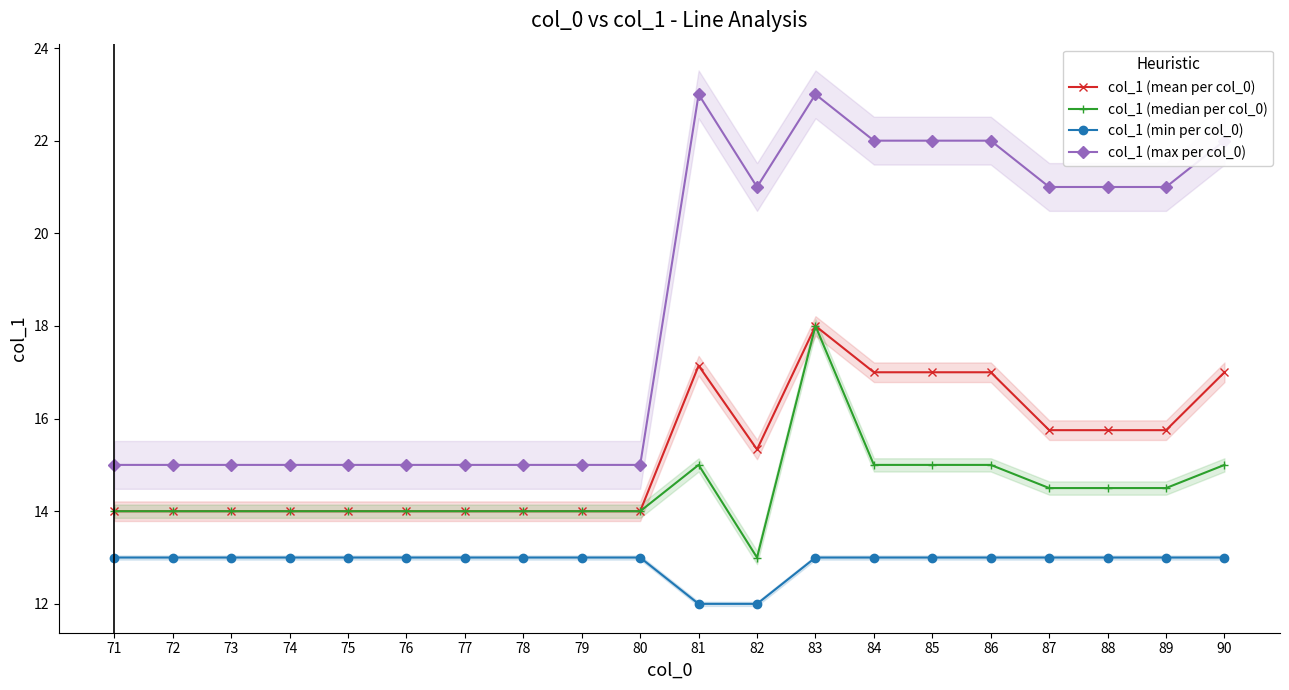

At which label is col_1 (max per col_0) closest to 19?

82